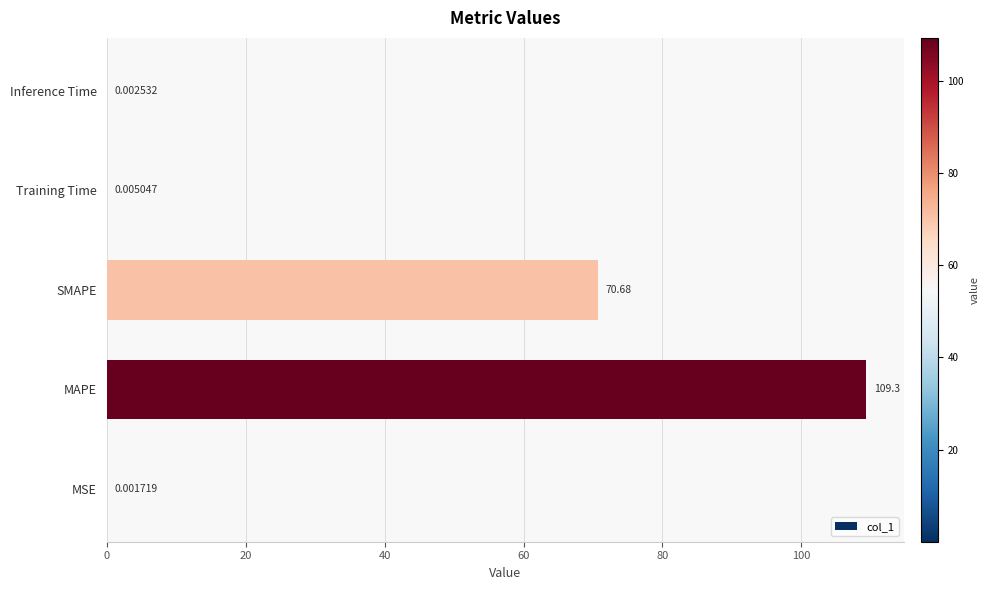

What is the change in value from SMAPE to Inference Time?

-70.7